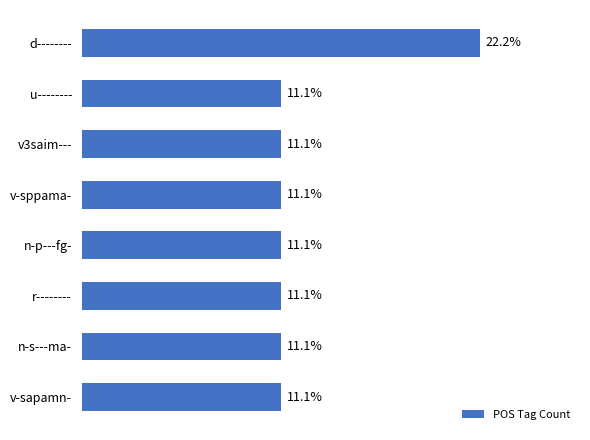

Which category has the highest value across all series?

d--------